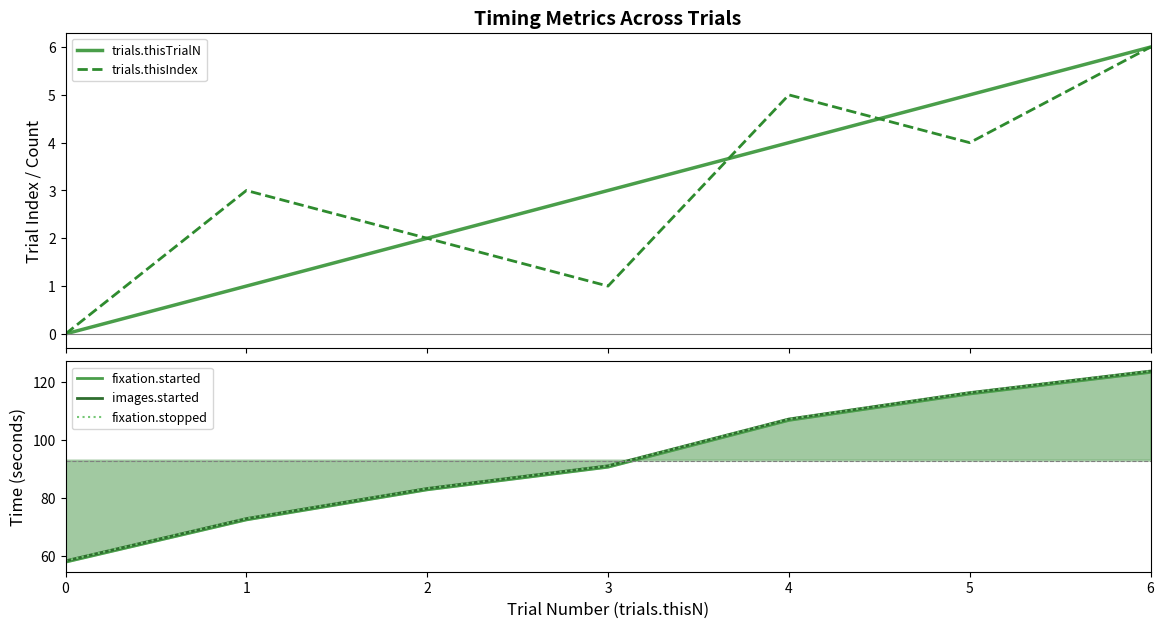

At which category does trials.thisIndex reach its first local valley?

3